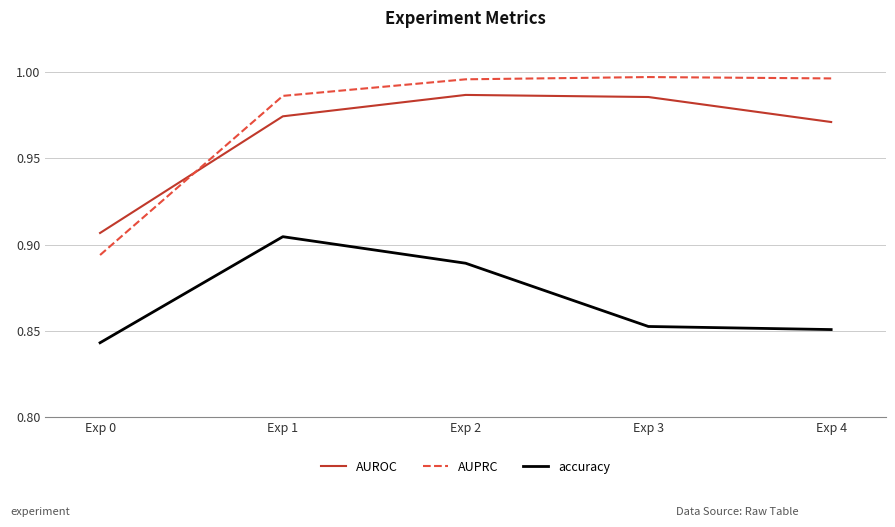

True or false: accuracy and AUPRC intersect in this chart.

False